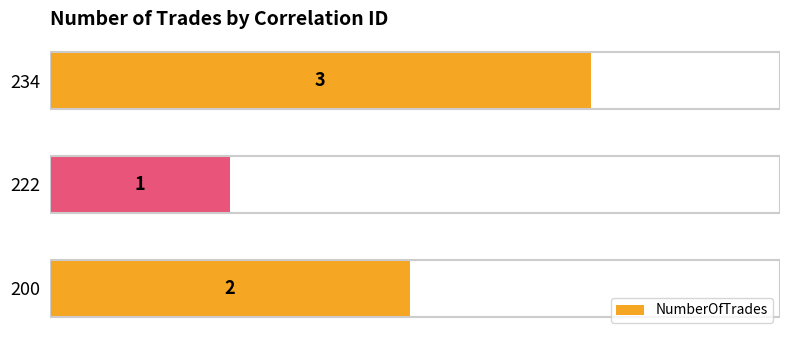

List the labels in order of value, smallest first.

222, 200, 234